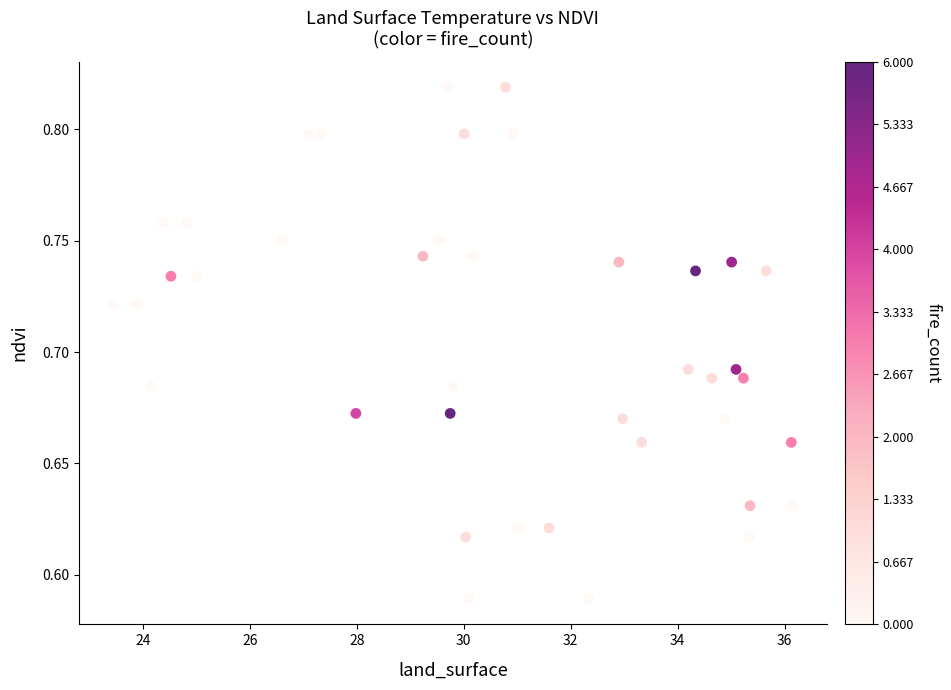

What is the range of X values (max minus min)?

12.7